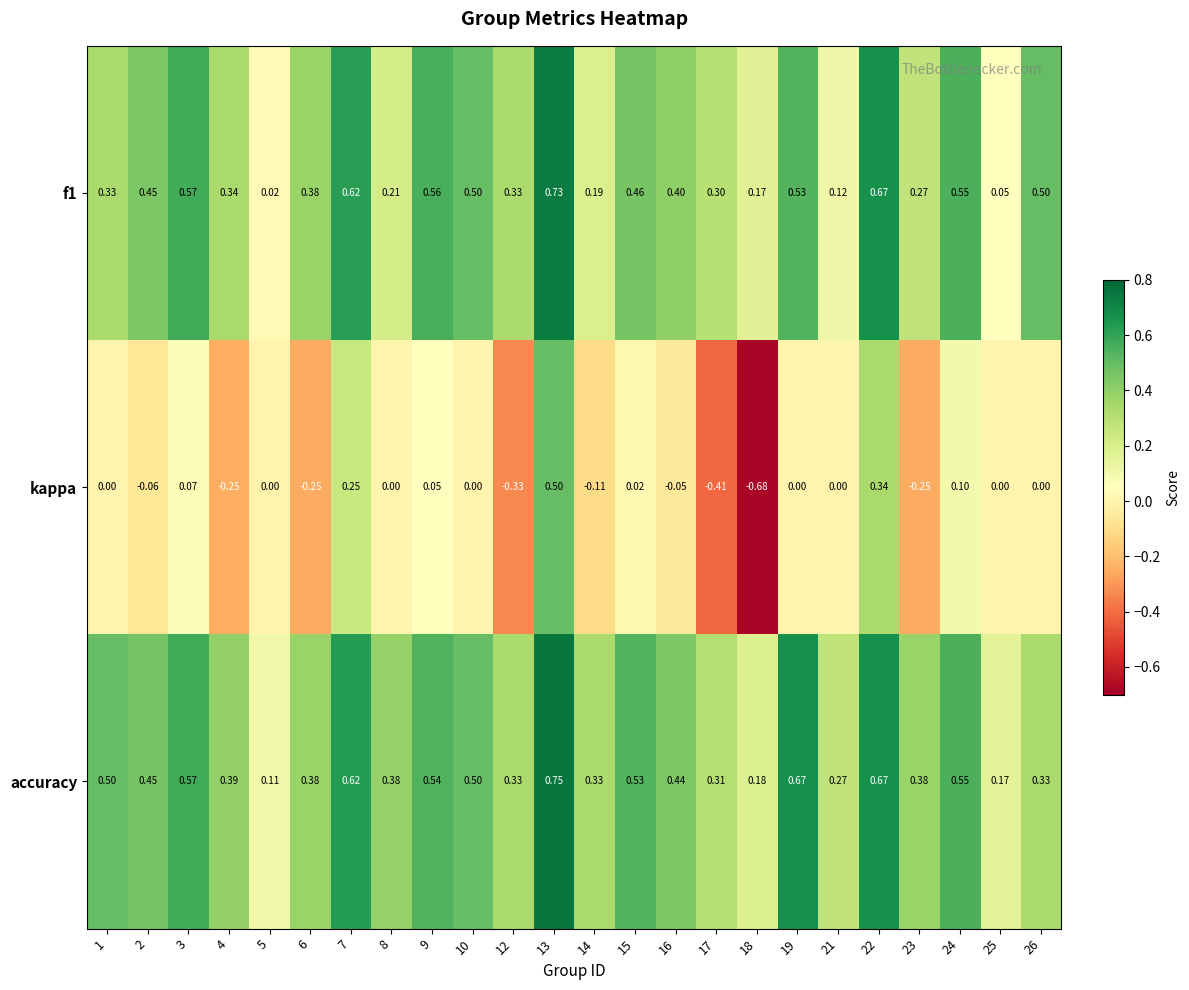

Which series has the largest range (max minus min)?

kappa